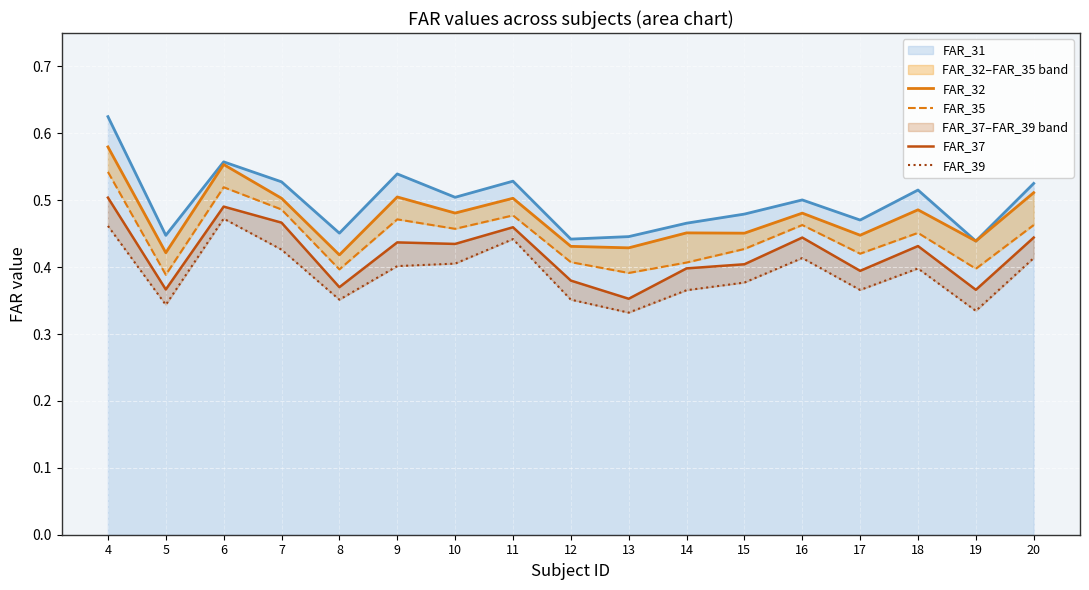

What is the average value of the FAR_32 series?

0.5